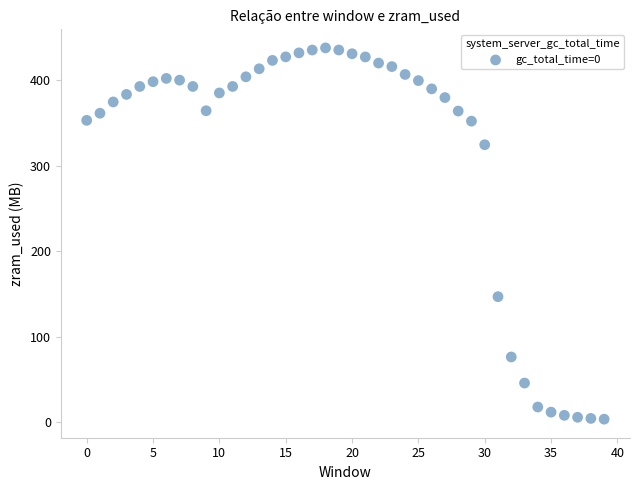

What Y value in the scatter plot is closest to 220?

146.9